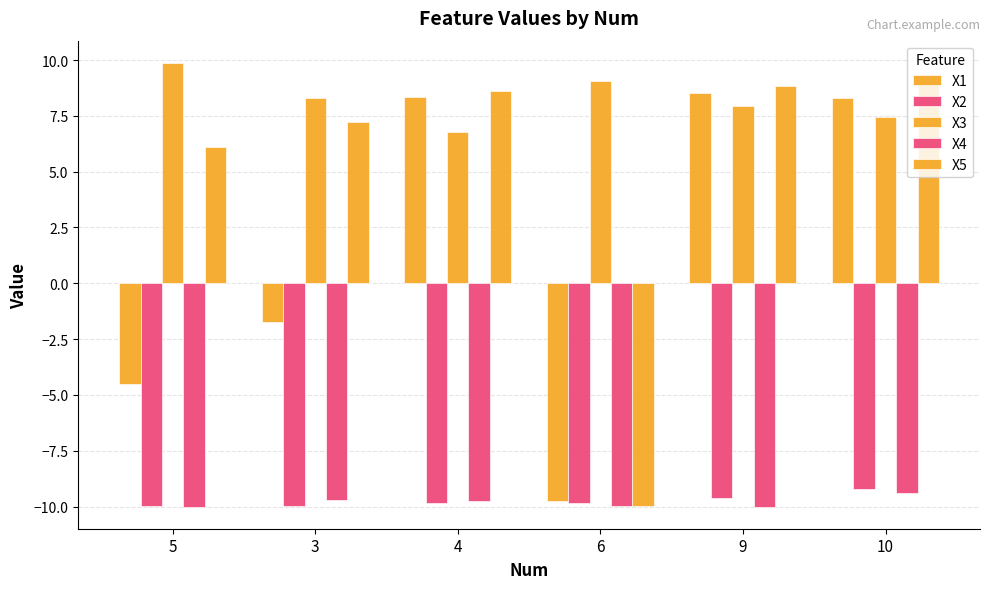

At how many categories does at least one series exceed 3?

6